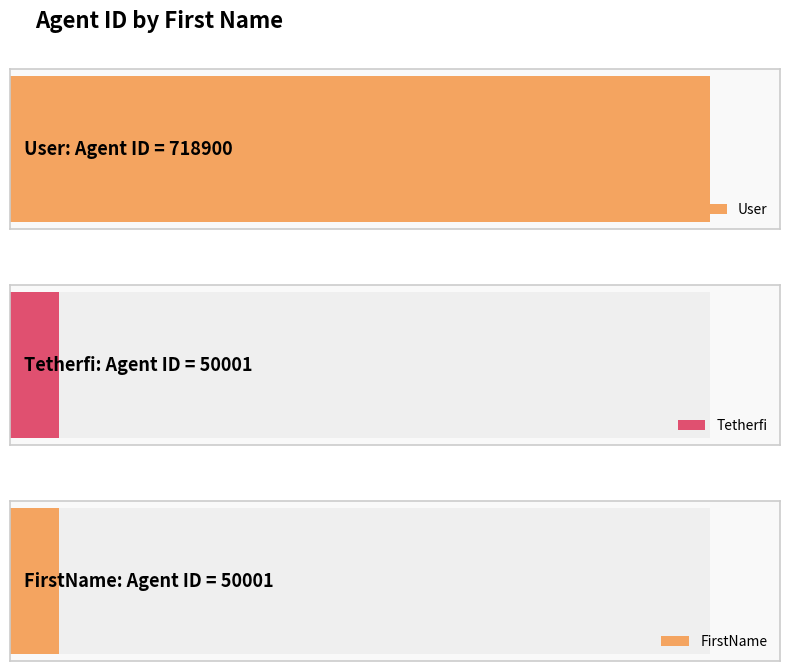

What is the approximate value at FirstName, to the nearest 50?

50000